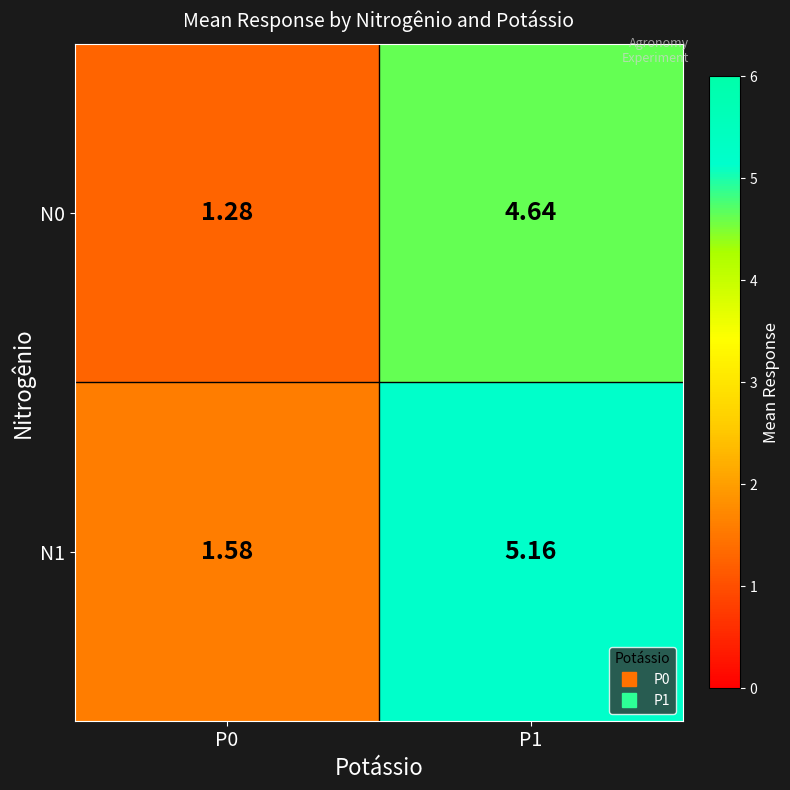

Is the value of N1 at P0 greater than the value of N0 at P0?

Yes